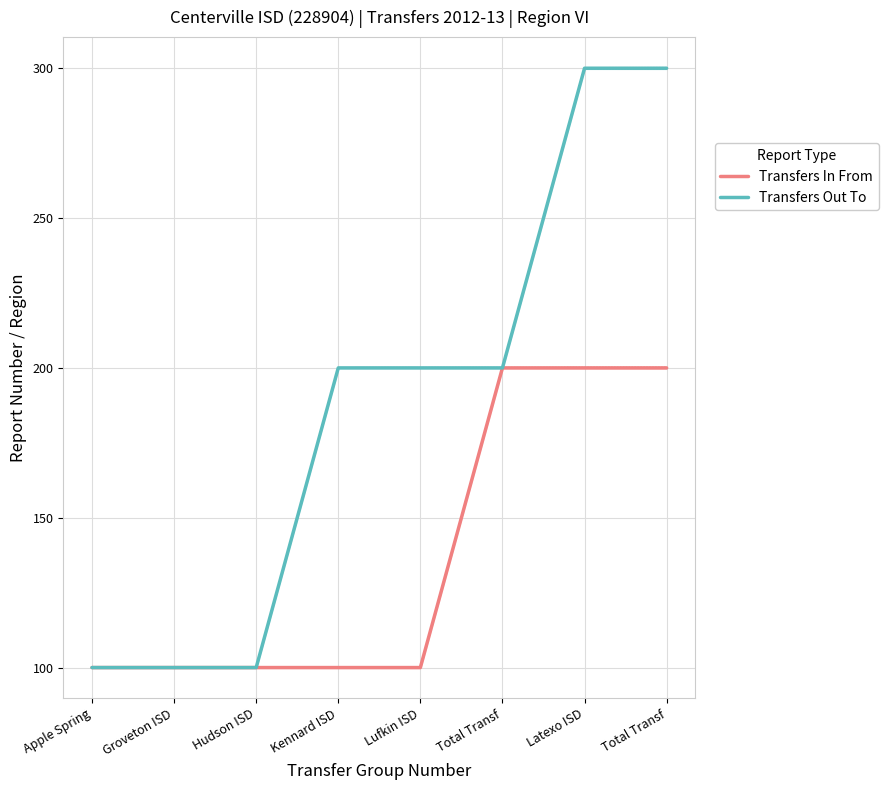

What is the label of the 2nd point from the left?

Groveton ISD